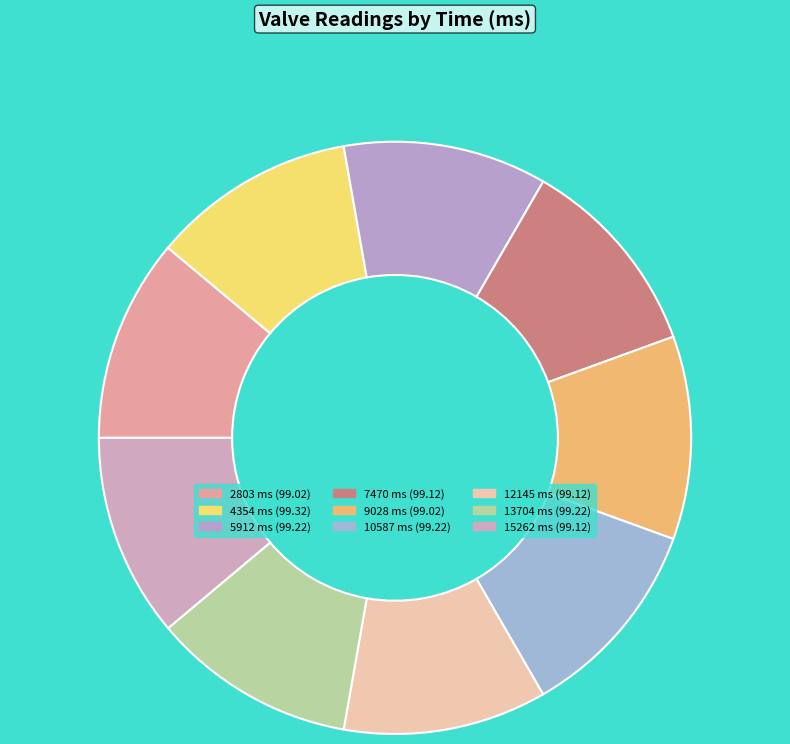

What is the change in value from 10587 to 12145?

-0.1